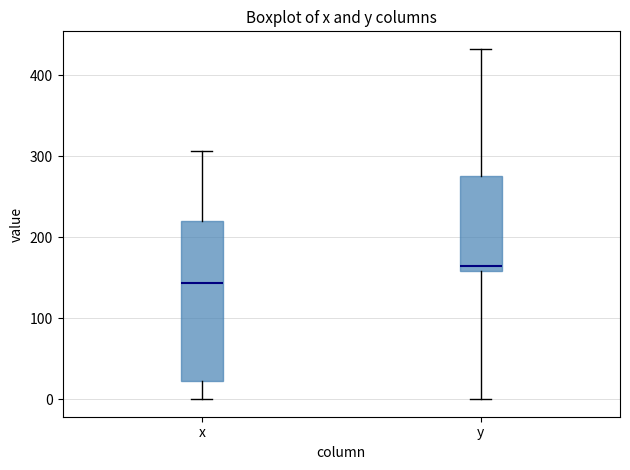

Which box has the highest median line?

y